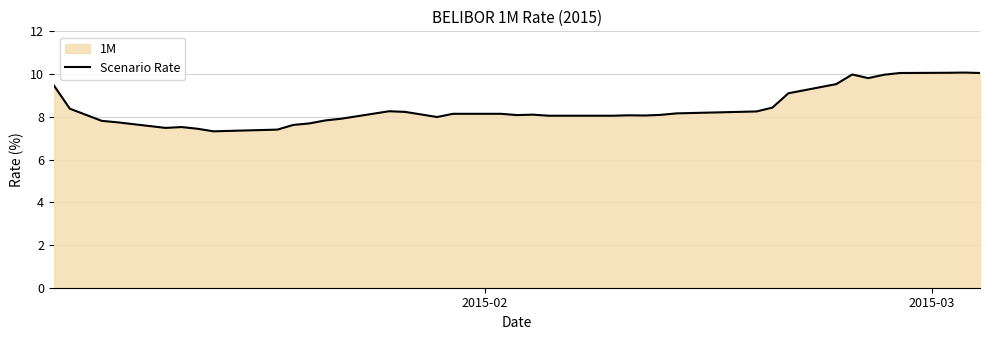

What is the greatest value displayed?

10.1